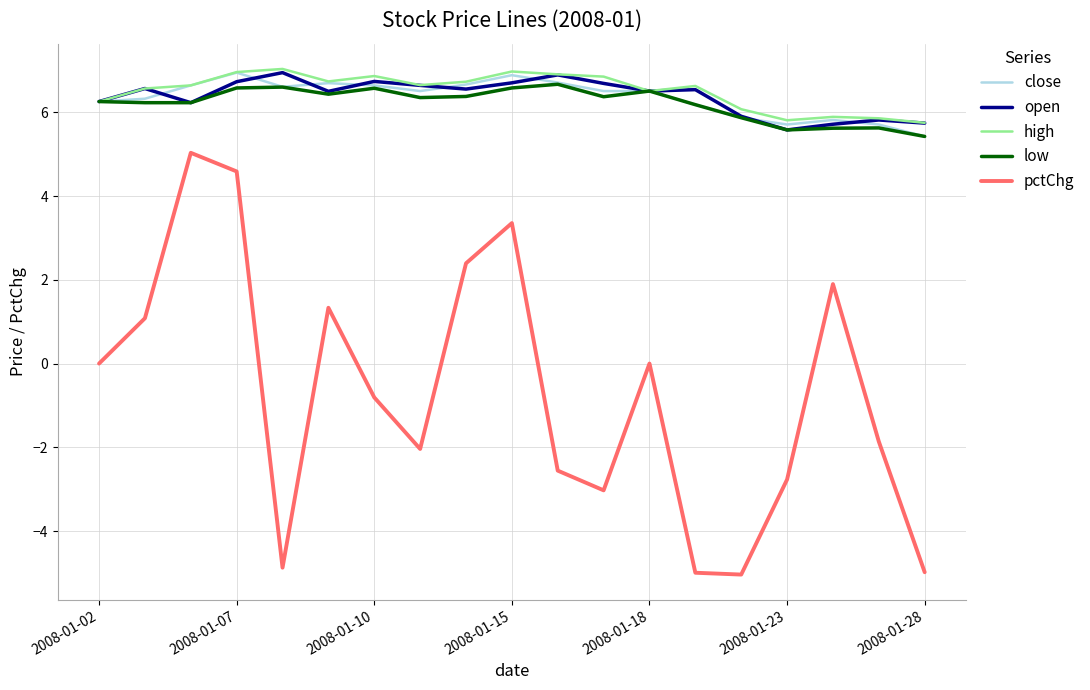

Which series has the largest range (max minus min)?

pctChg